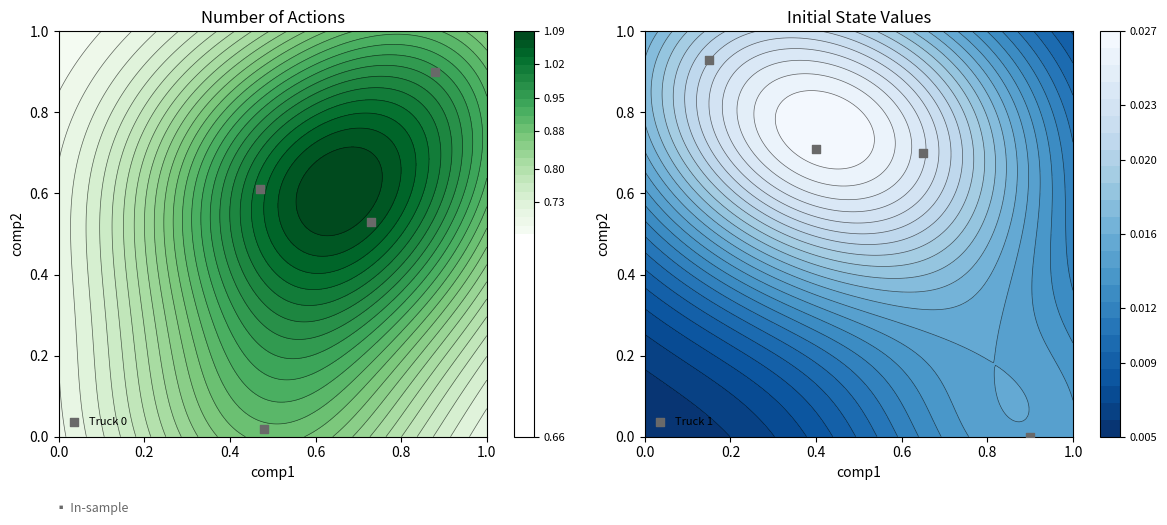

Reading right to left, what are all the values shown in this chart?

Truck 0: 0.9	0.6	0.5	0.0
Truck 1: 0.0	0.7	0.9	0.7